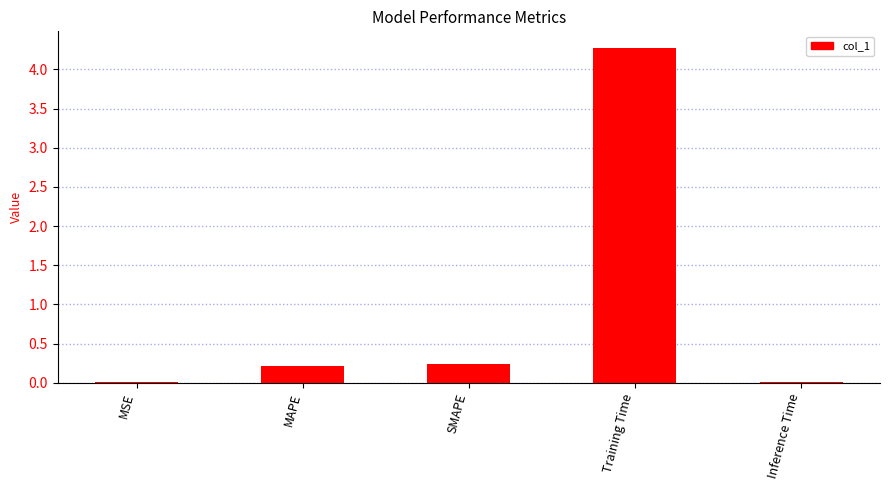

The chart shows a value of 0.2 at MAPE. True or false?

True